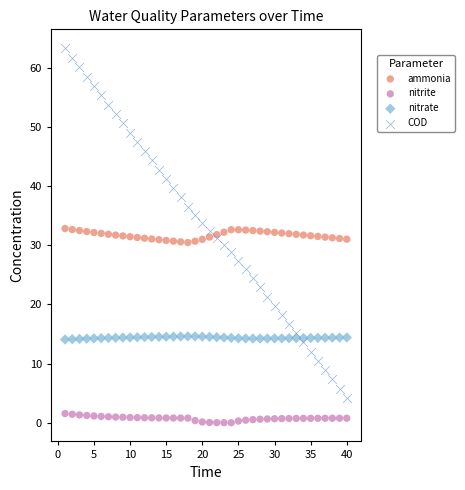

Which series has the widest spread of Y values?

COD